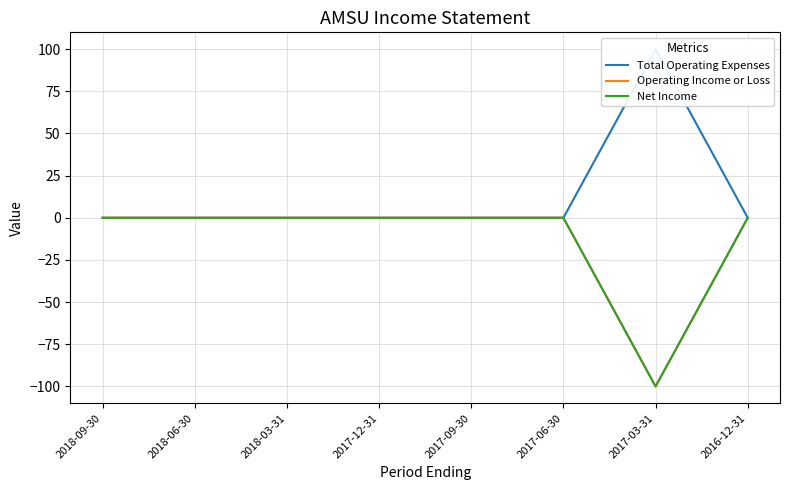

The value of Total Operating Expenses at 2017-06-30 is 0. True or false?

True